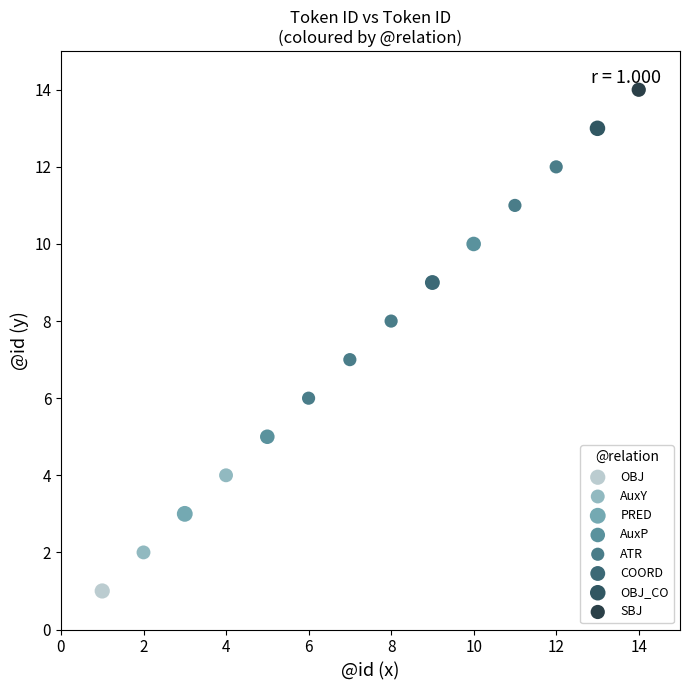

Which series contains the highest Y value?

SBJ